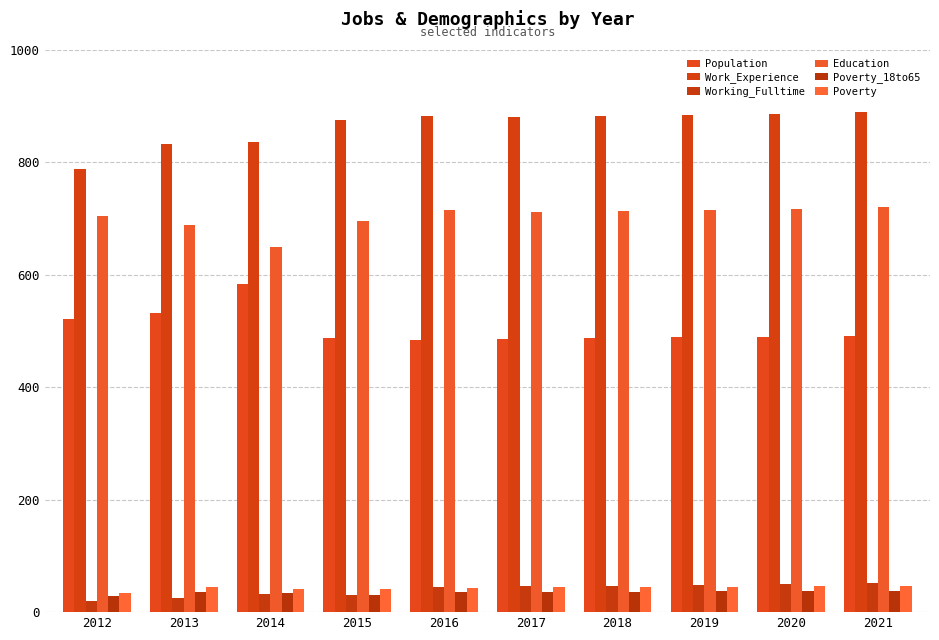

What is the approximate value of Working_Fulltime at 2019, to the nearest 10?

50